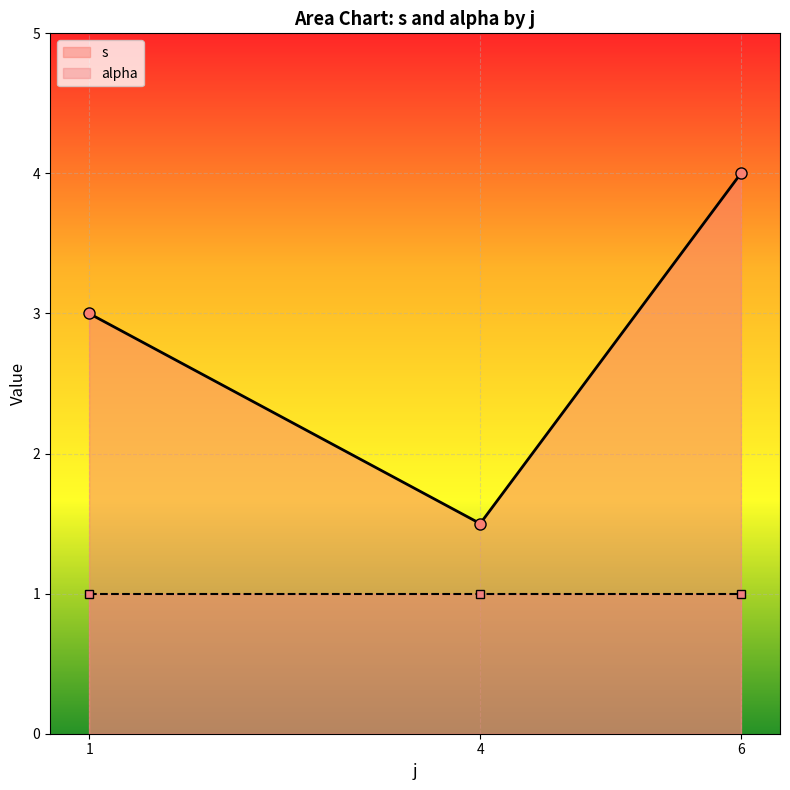

At which label is s closest to 3?

1